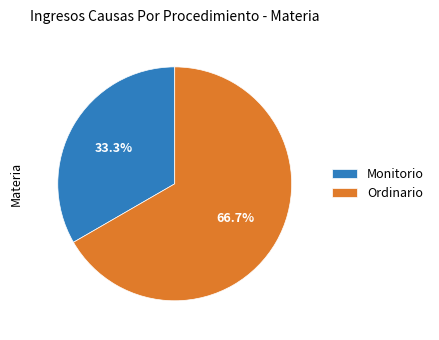

Combined, do Monitorio and Ordinario account for over 50%?

Yes